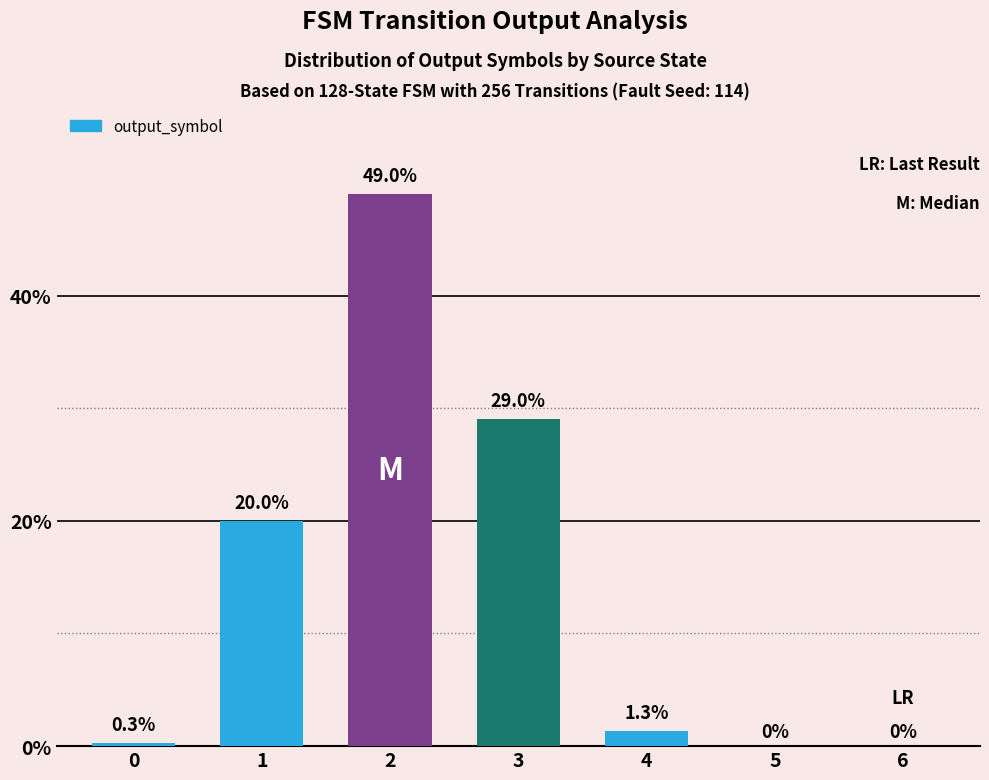

List the labels in order of value, largest first.

2, 3, 1, 4, 0, 5, 6